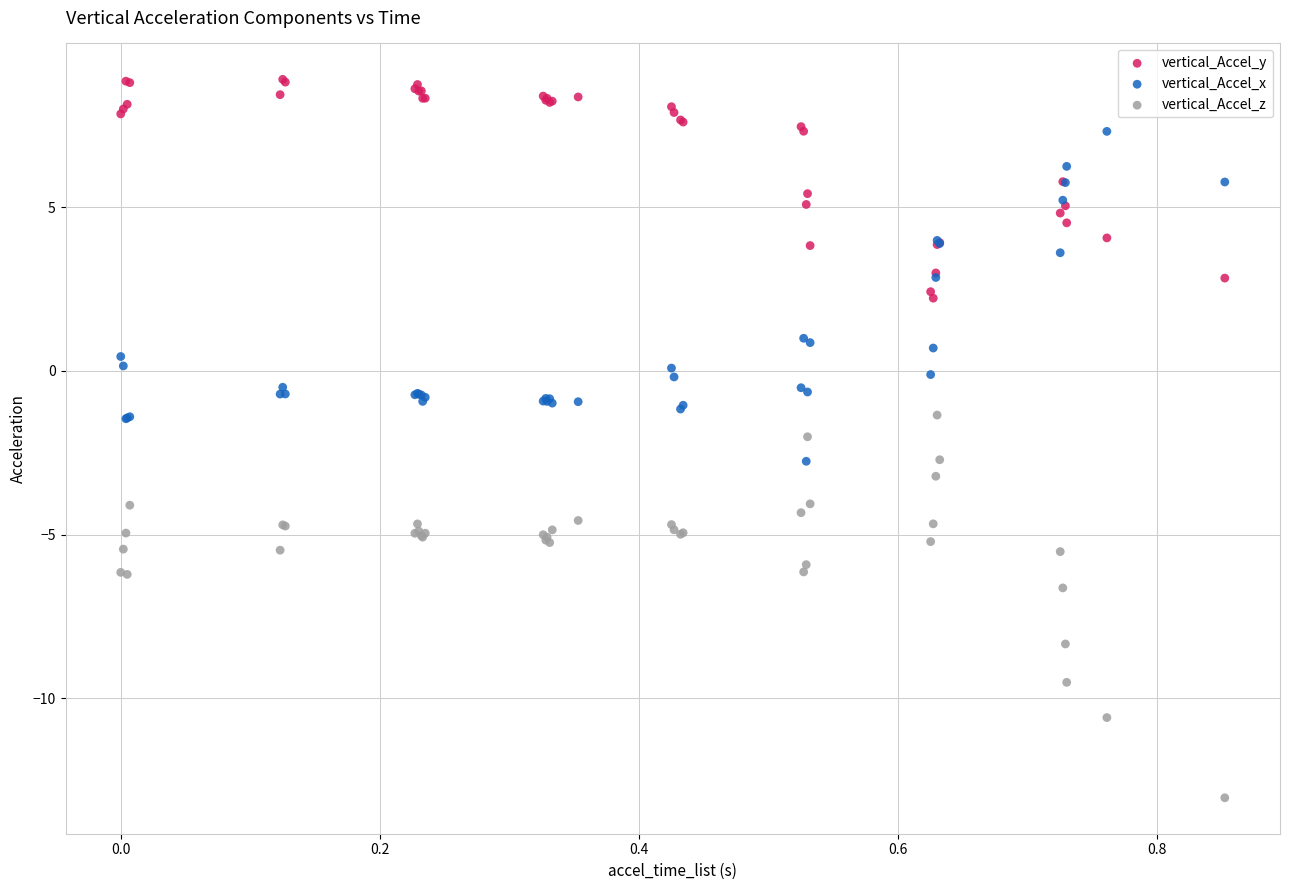

Which series has the widest spread of Y values?

vertical_Accel_z